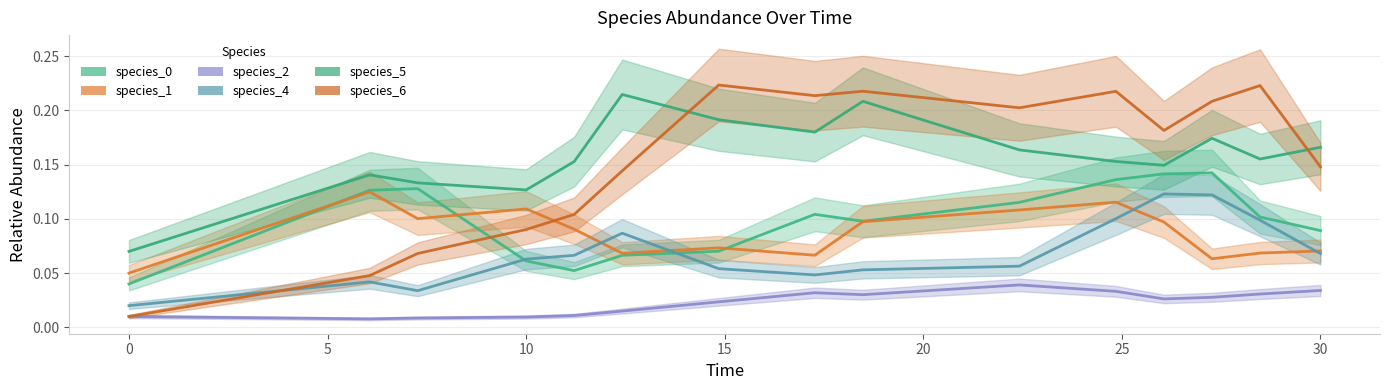

What is the difference between the second highest and second lowest values in the species_0 series?

0.1